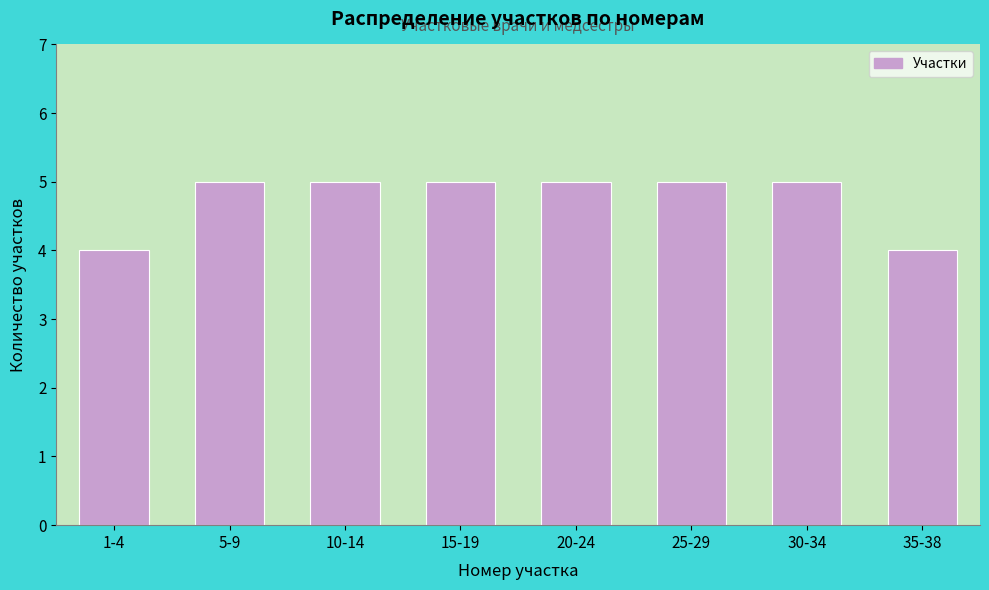

Reading left to right, transcribe all the data shown in this chart.

4	5	5	5	5	5	5	4